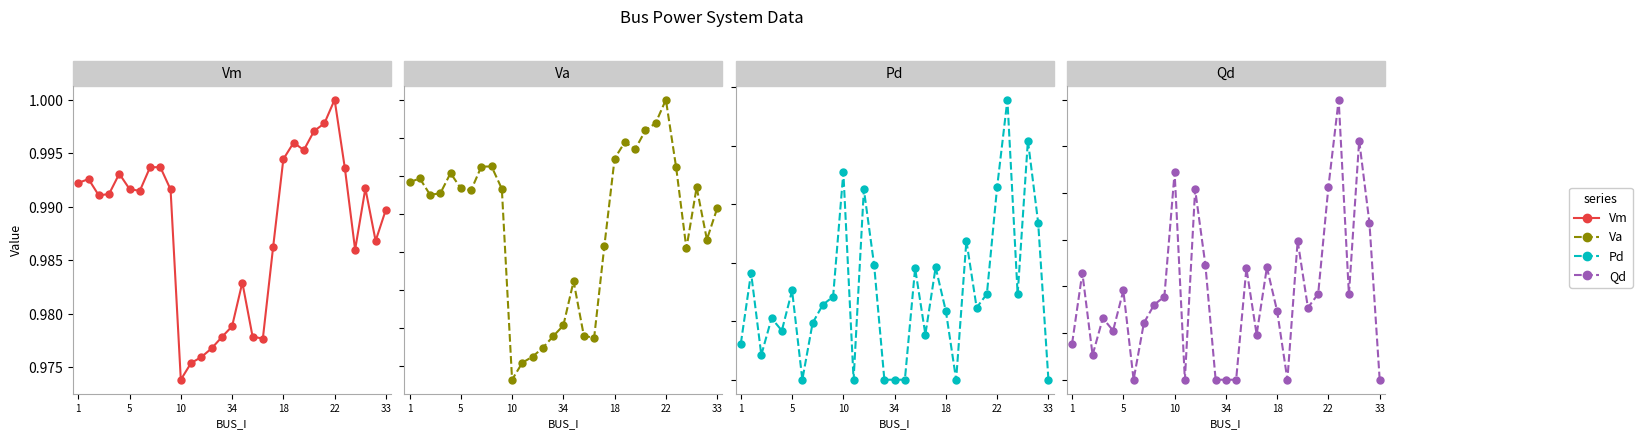

What is the value of the Vm point at the 3rd from the left?

1.0